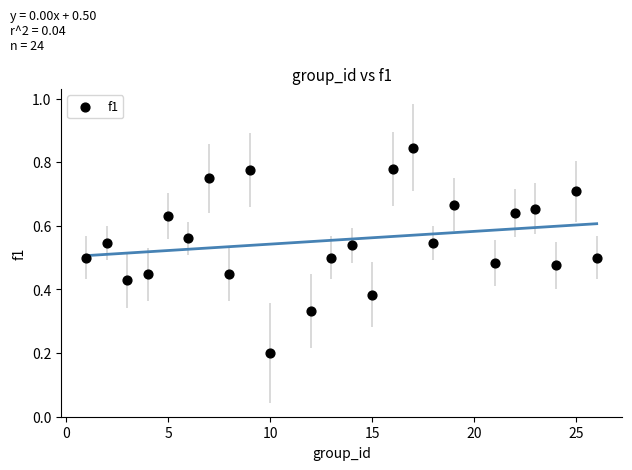

What is the range of X values (max minus min)?

25.0